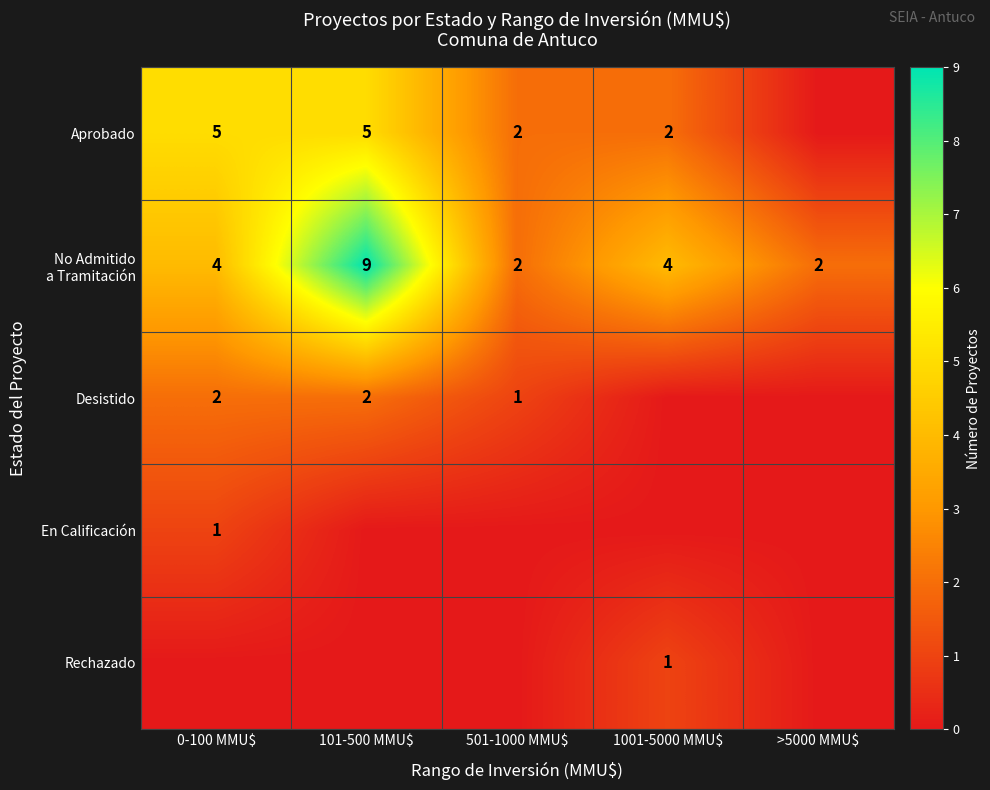

The Aprobado series shows 1 at 1001-5000 MMU$. True or false?

False